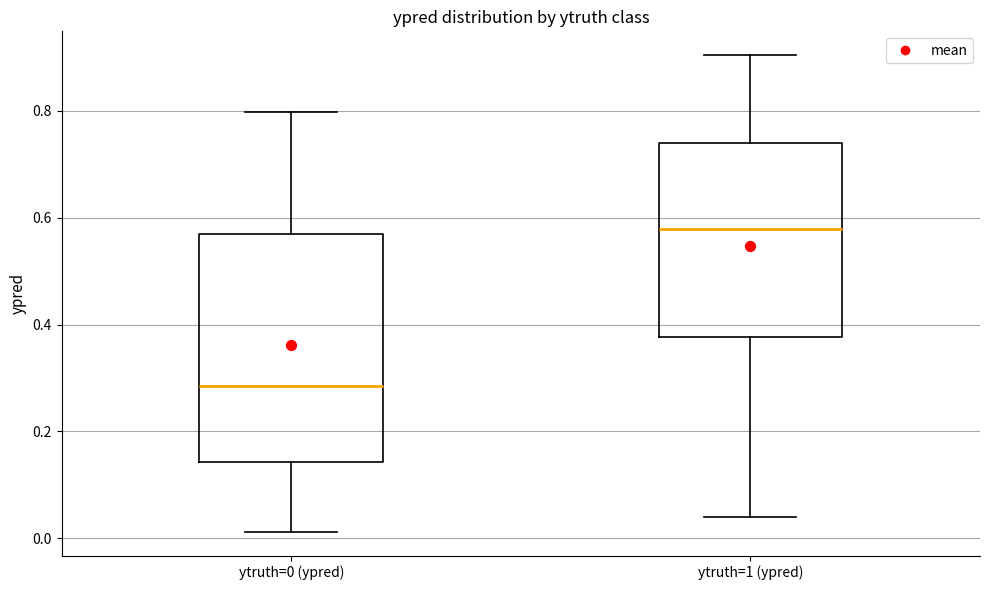

Where does the lower whisker of the box for ytruth=1 (ypred) end on the y-axis? The values are not printed on the chart, so give them approximately, as read against the axis.

0.04